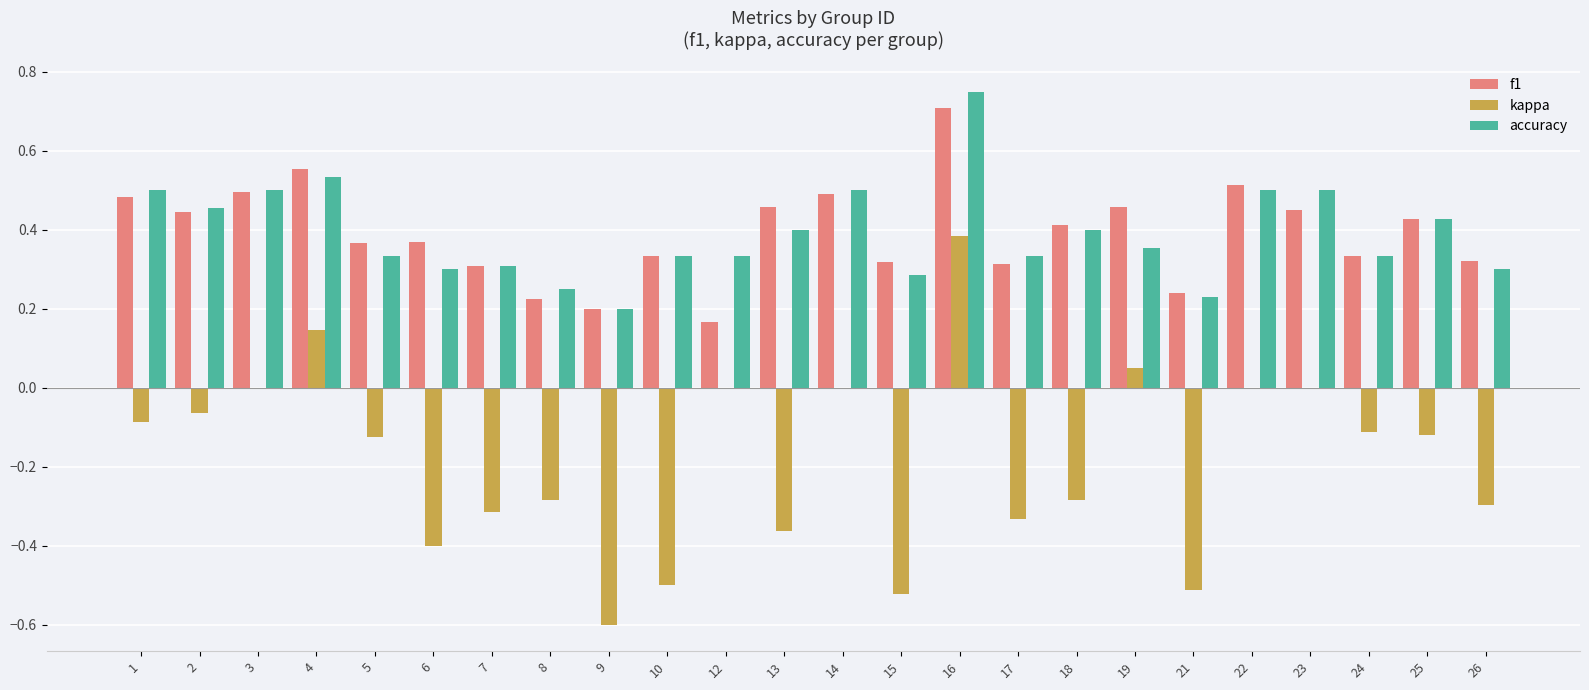

Between 12 and 15, which series saw the biggest shift?

kappa